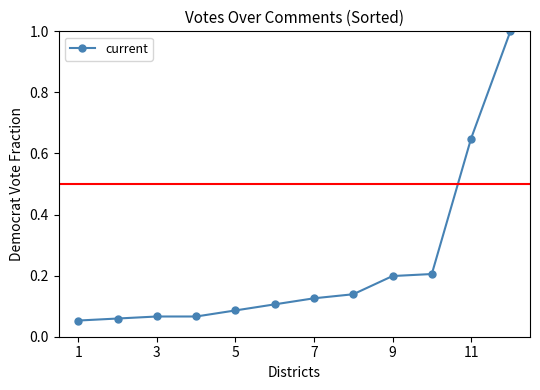

What is the value of the 12th point from the left?

1.0